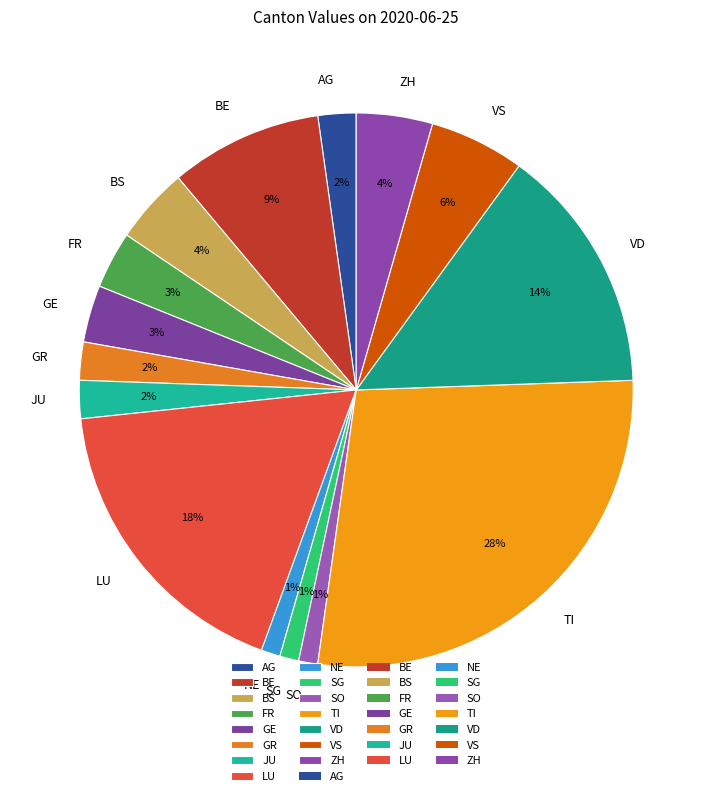

Which category has the biggest portion of the pie?

TI